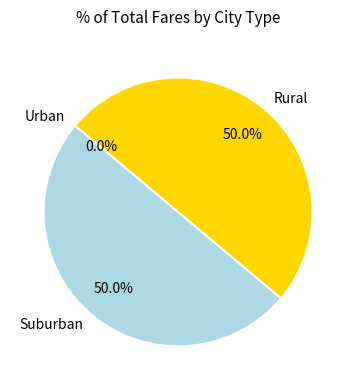

Does any single category account for the majority?

No